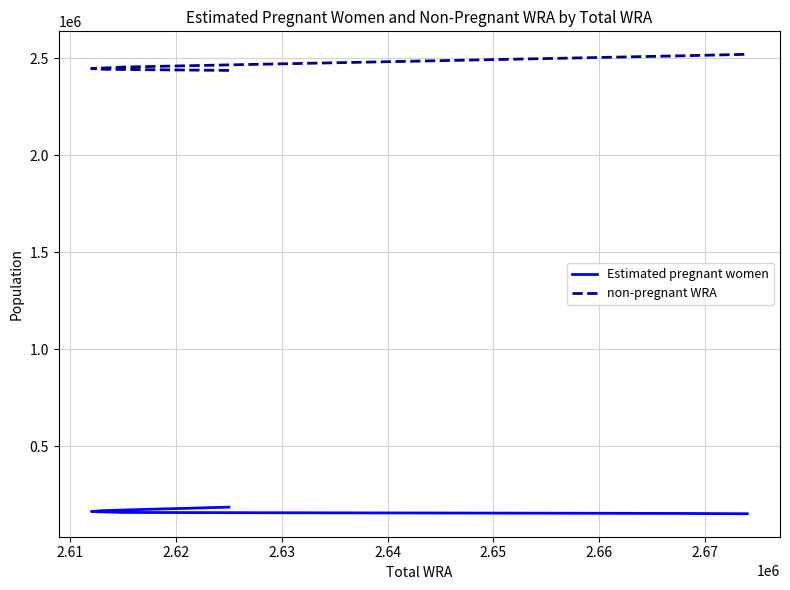

What is the label of the 7th point from the left?

2.66